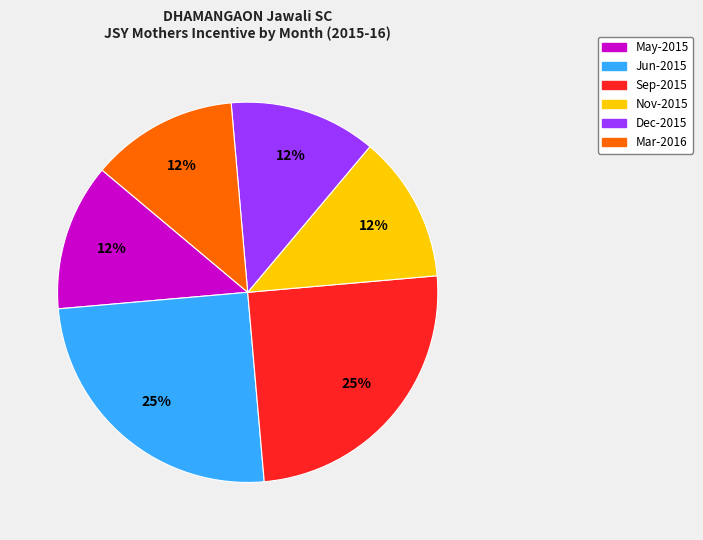

Does any single category account for the majority?

No